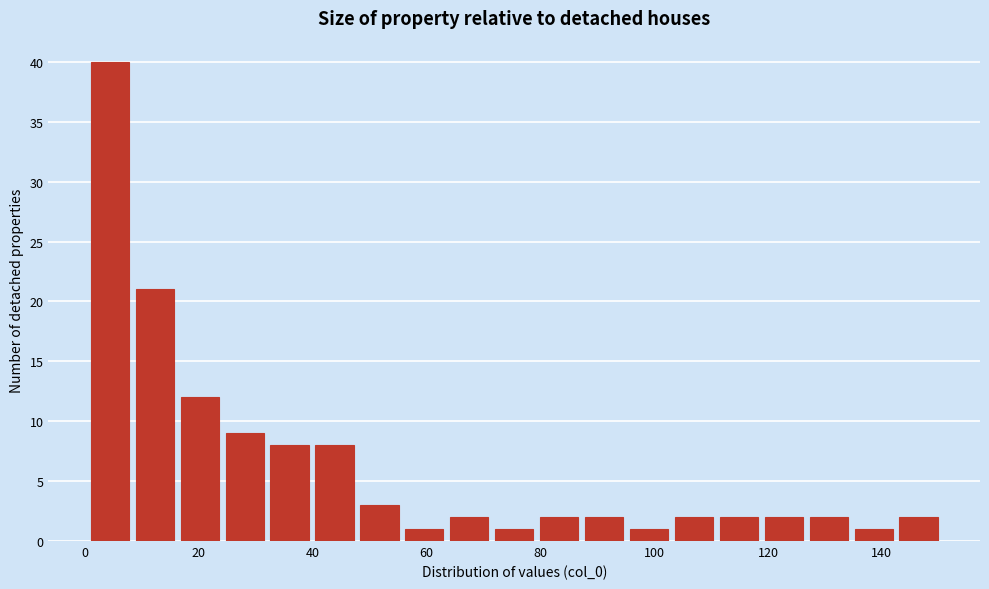

Around what value on the x-axis is the tallest bar? Give the approximate position of its centre, as read against the axis.

4